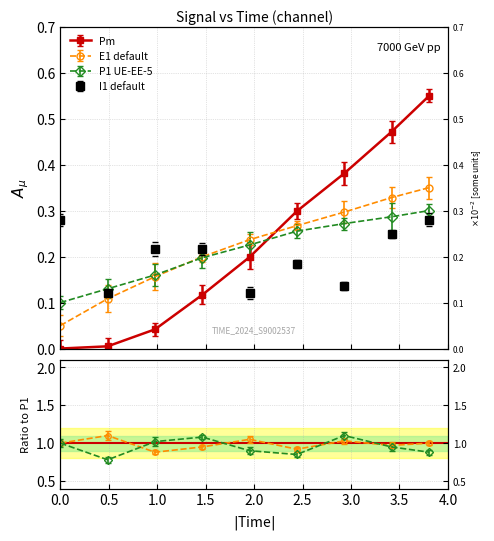

At how many categories does at least one series exceed 0?

9